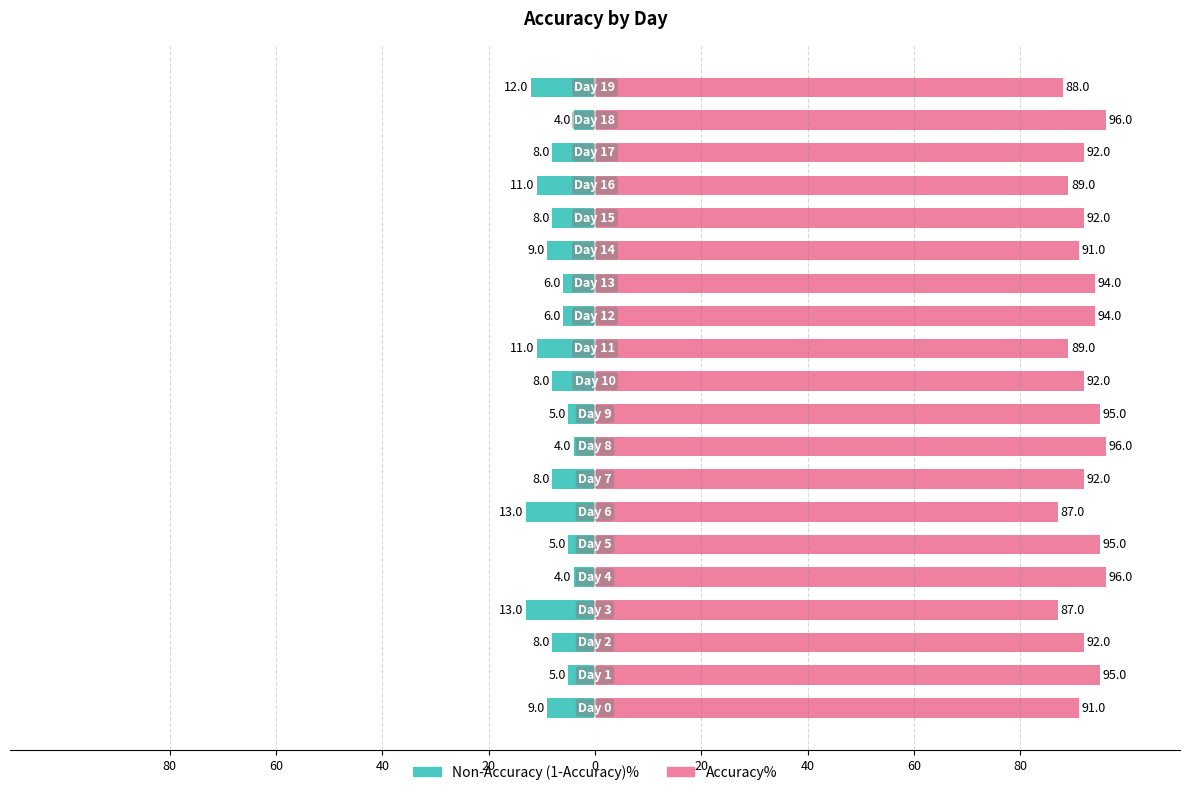

What is the difference between the maximum and minimum values in the Non-Accuracy (1-Accuracy)% series?

9.0